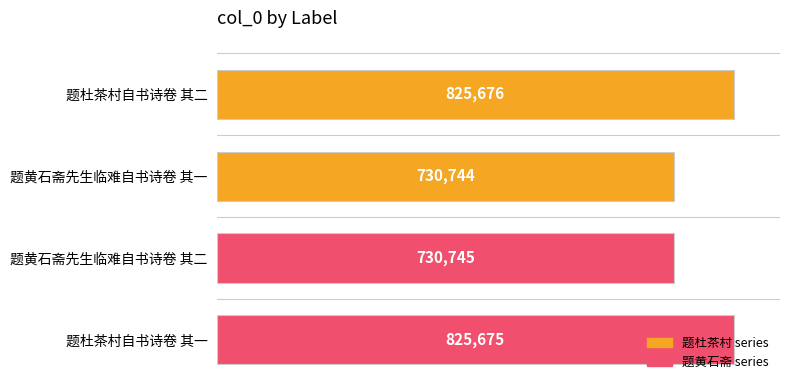

True or false: the data shows 297498 at 题杜茶村自书诗卷 其二.

False